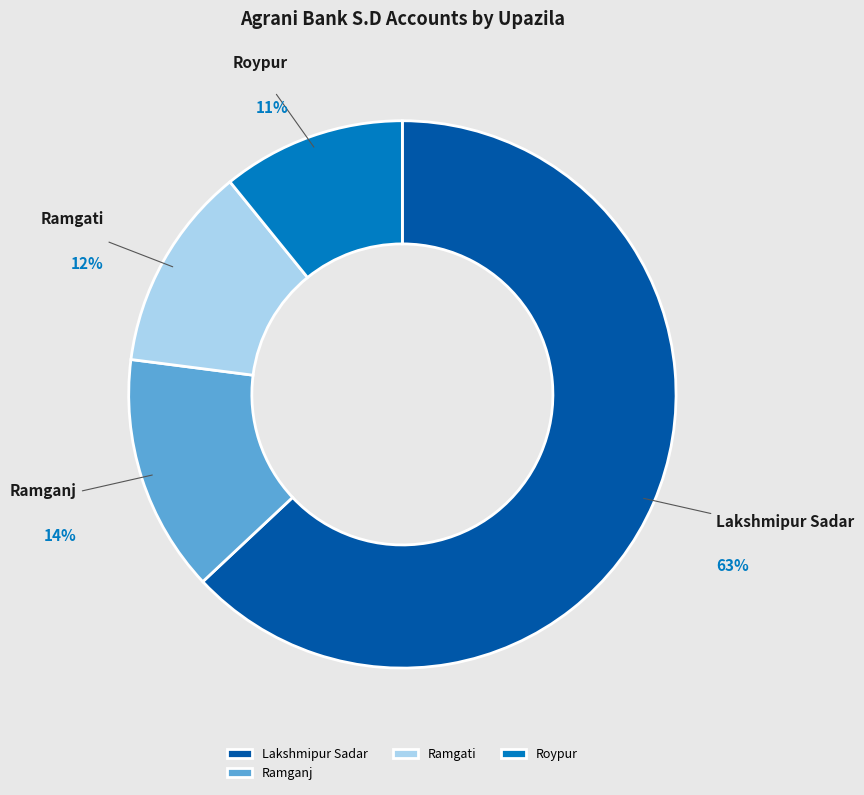

Count the number of slices in the pie.

4